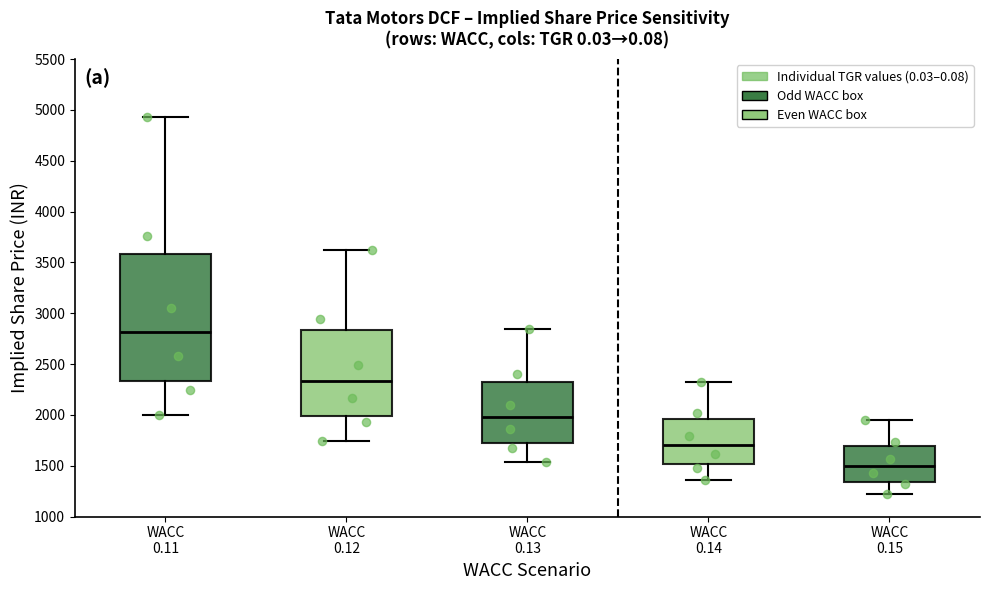

Which box's median line is the highest?

WACC 0.11